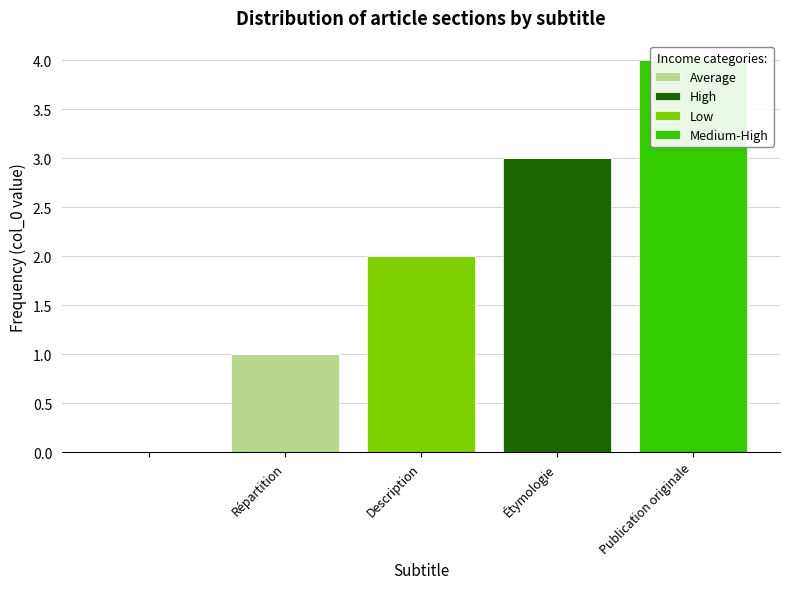

Which series has the widest spread of values?

Medium-High